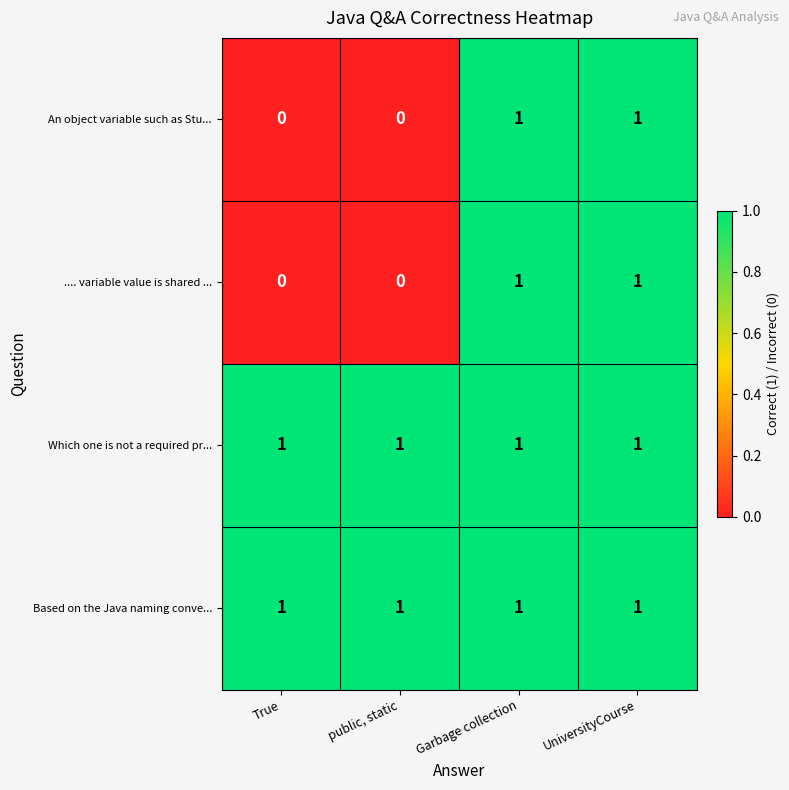

At how many categories does at least one series exceed 0?

4